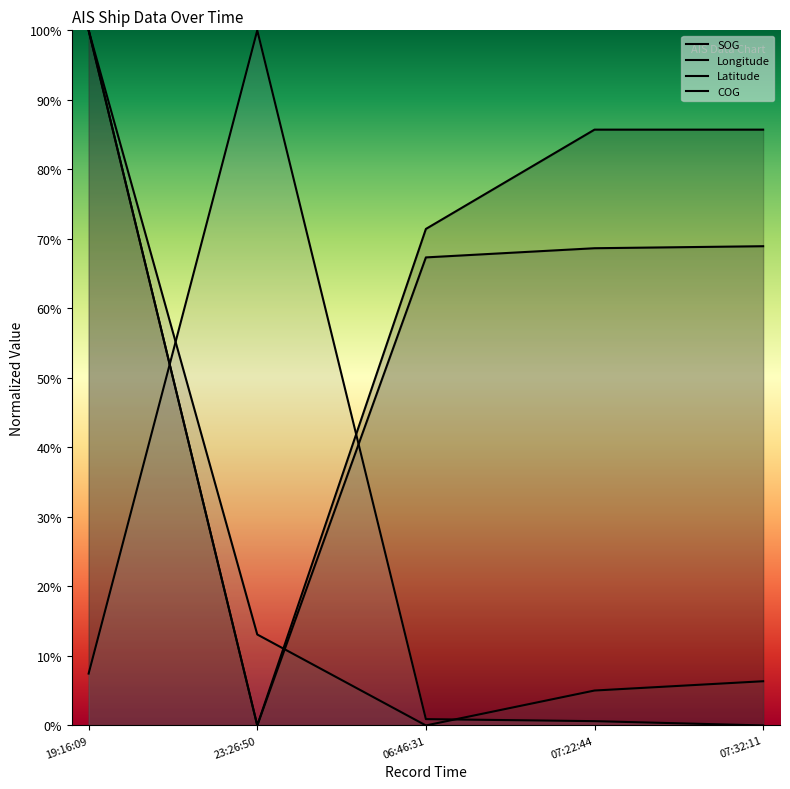

Between which two adjacent categories do COG and Longitude first intersect?

19:16:09 and 23:26:50